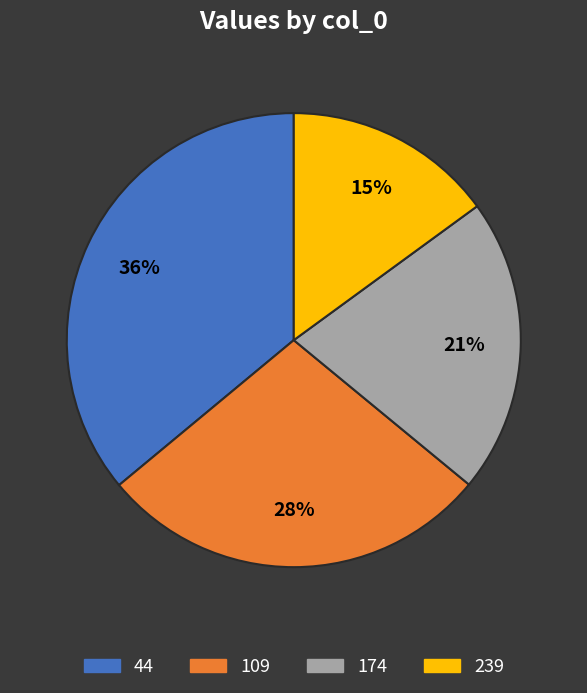

Do 44 and 109 together represent more than half of the pie?

Yes